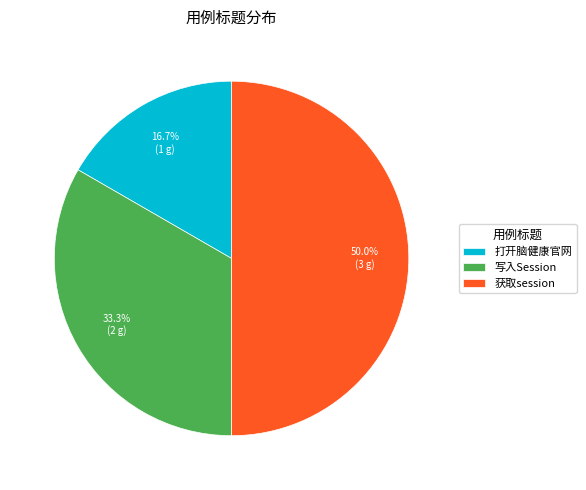

Does 打开脑健康官网 account for over 50% of the chart?

No